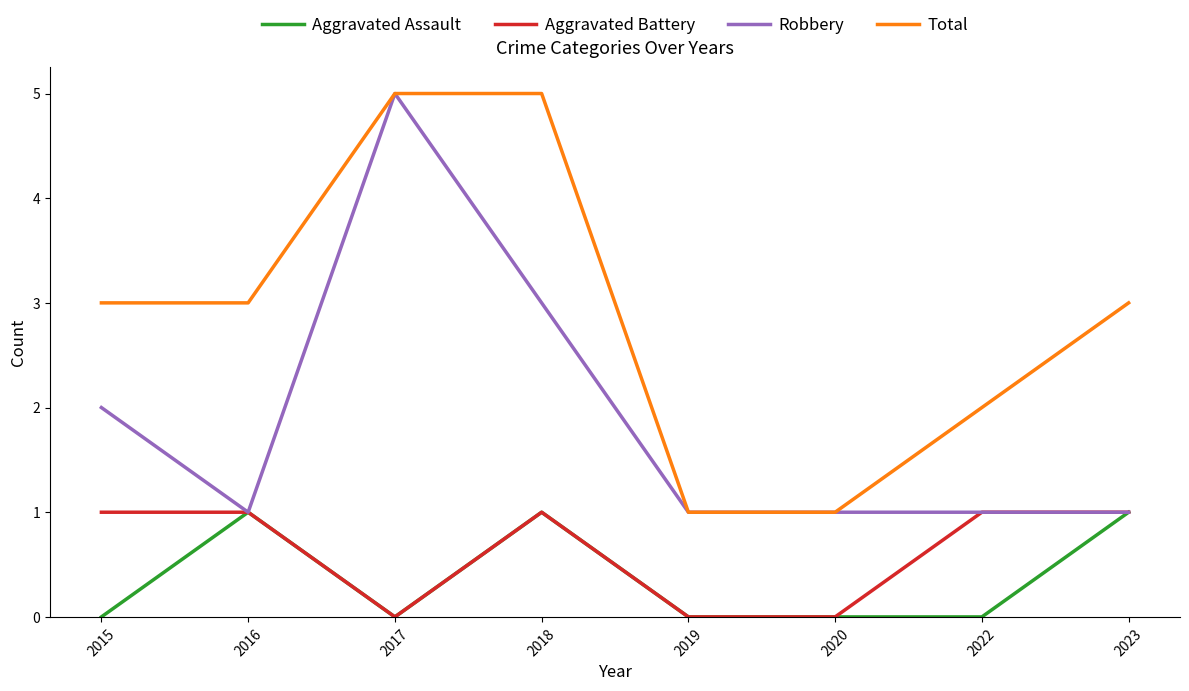

What are all the series names shown in the legend?

Aggravated Assault, Aggravated Battery, Robbery, Total